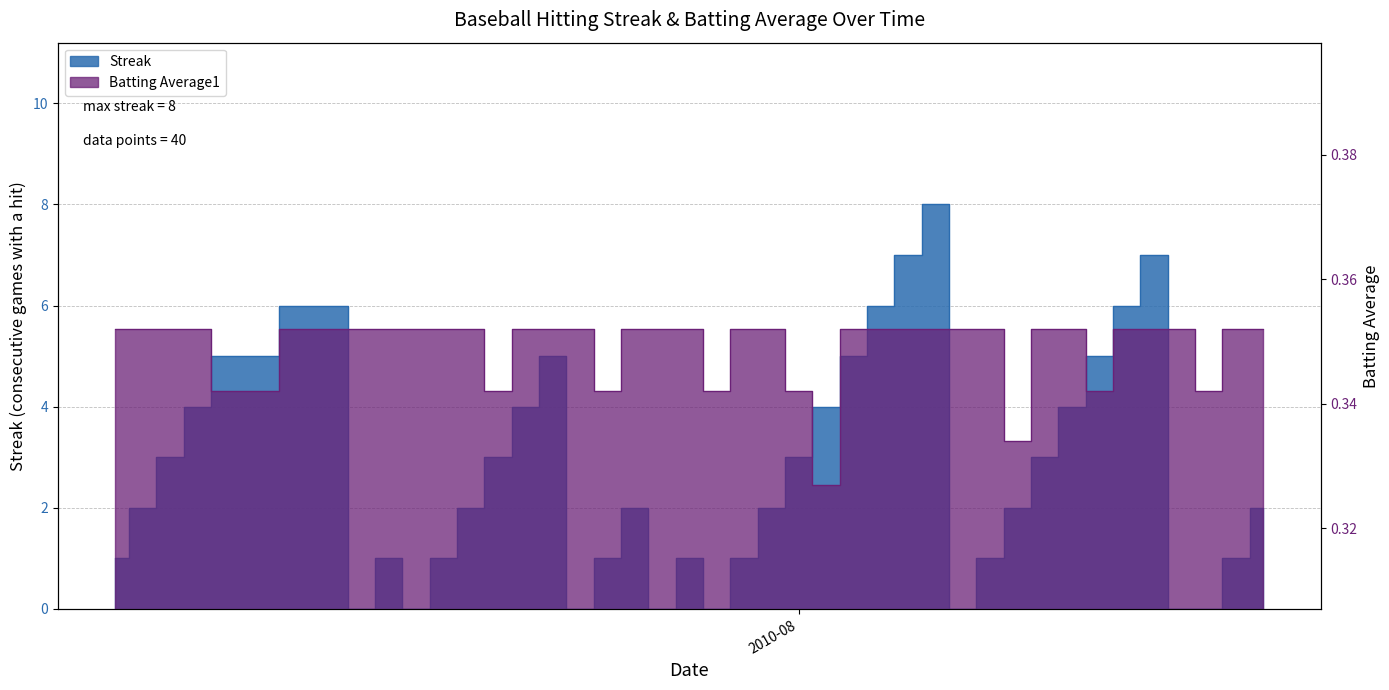

What is the label of the 1st point from the left?

2010-07-07